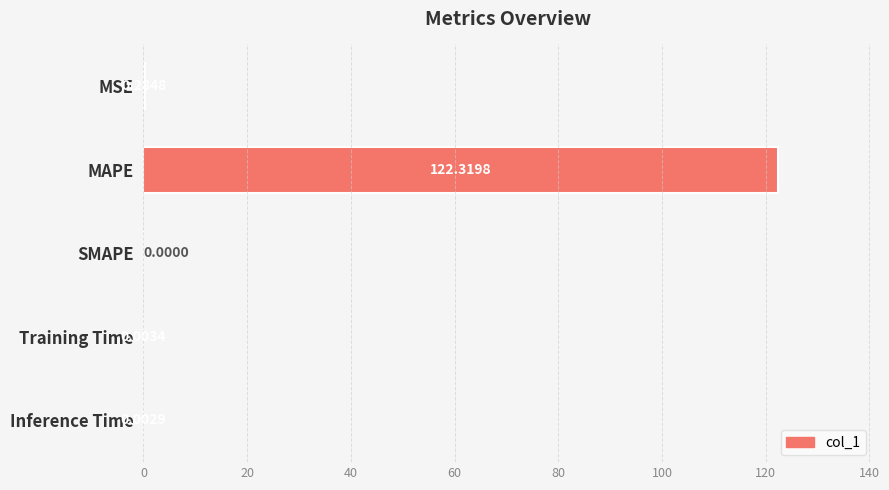

What is the change in value from MAPE to SMAPE?

-122.3